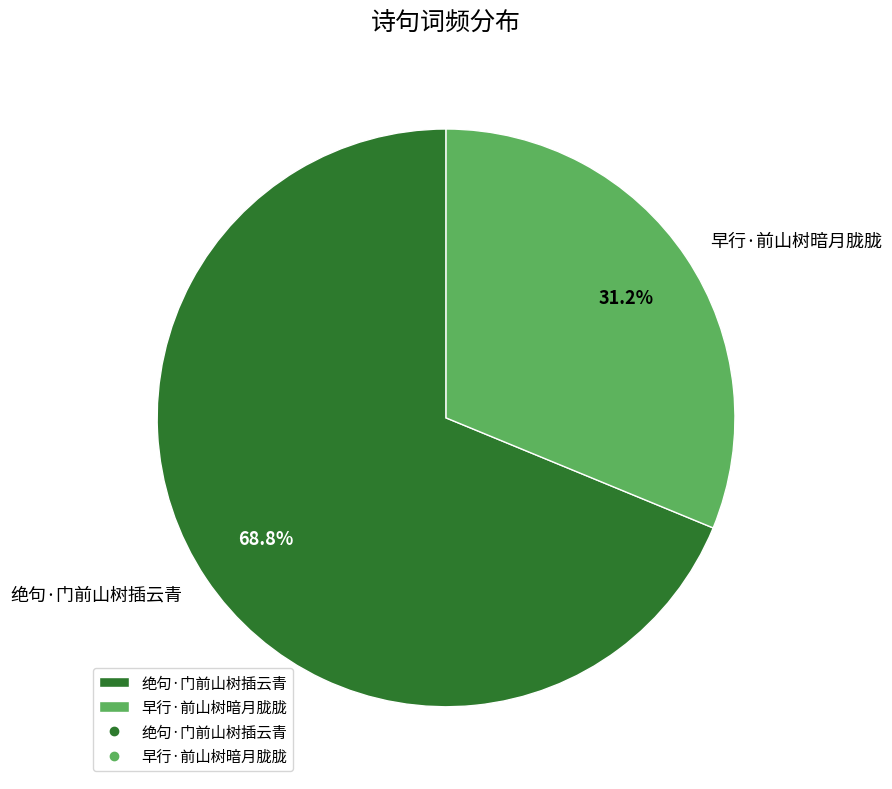

How many segments does this pie chart have?

2